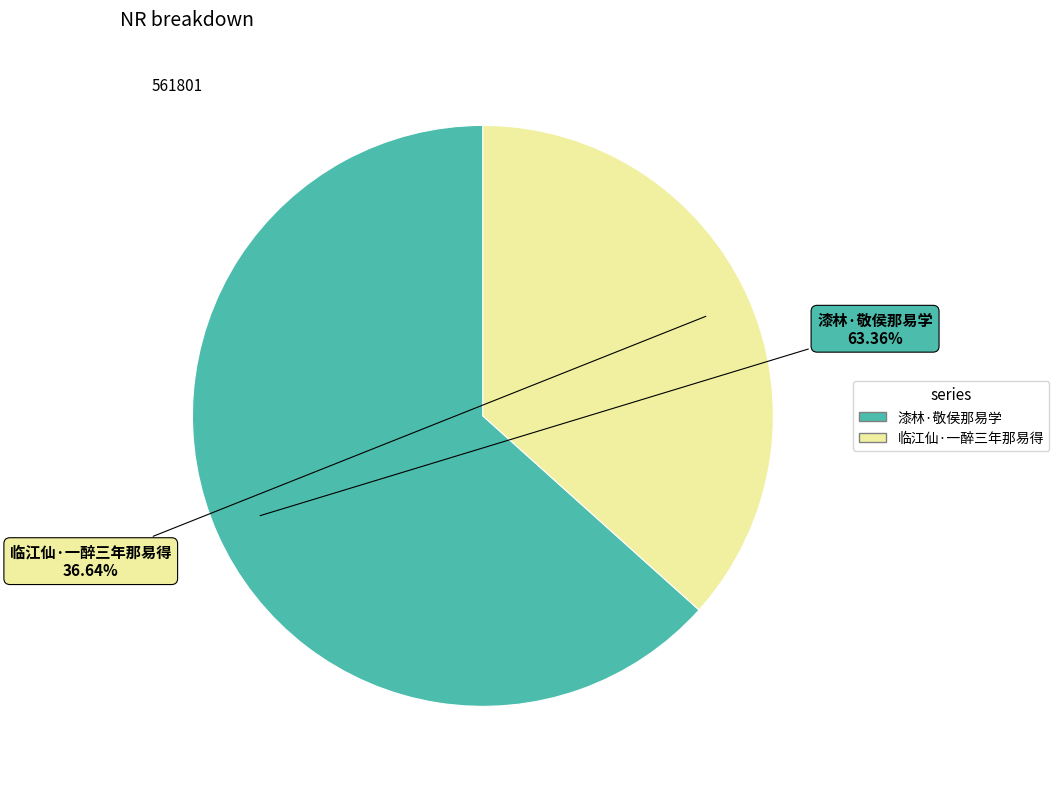

What is the ratio of the value at 漆林·敬侯那易学 to the value at 临江仙·一醉三年那易得?

1.7